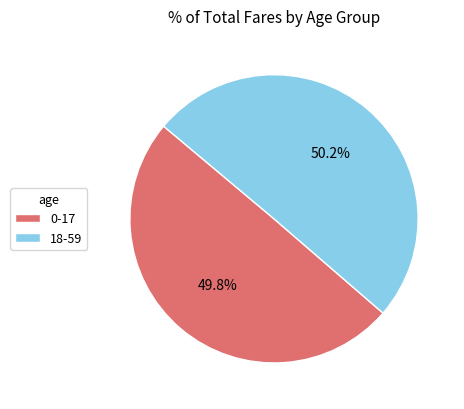

Combined, do 18-59 and 0-17 account for over 50%?

Yes